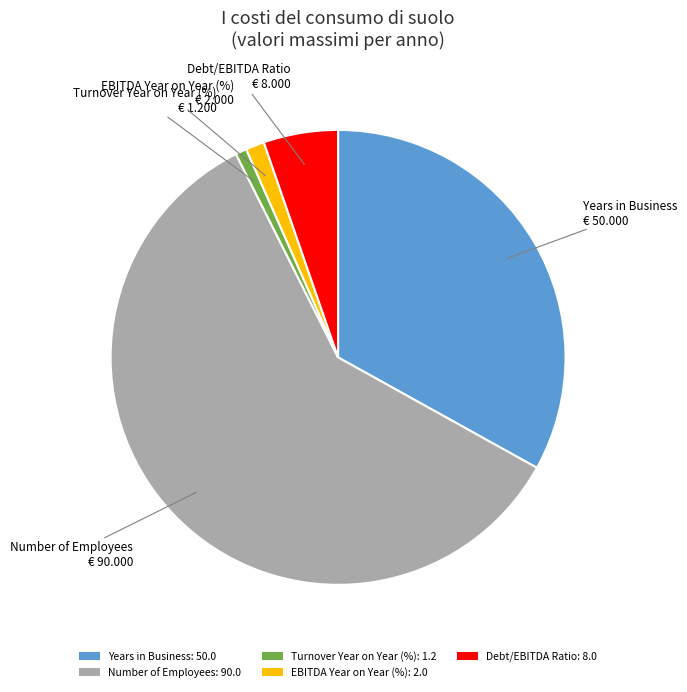

Rank the categories by value from highest to lowest.

Number of Employees, Years in Business, Debt/EBITDA Ratio, EBITDA Year on Year (%), Turnover Year on Year (%)